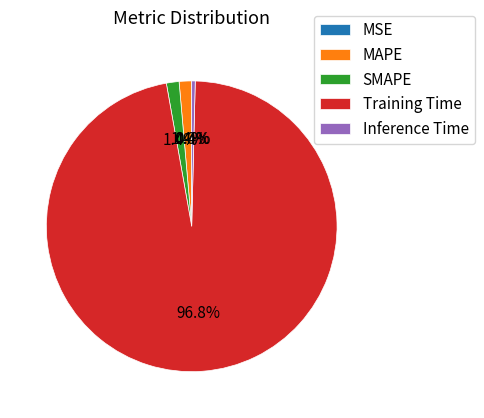

What is the largest slice in the pie chart?

Training Time